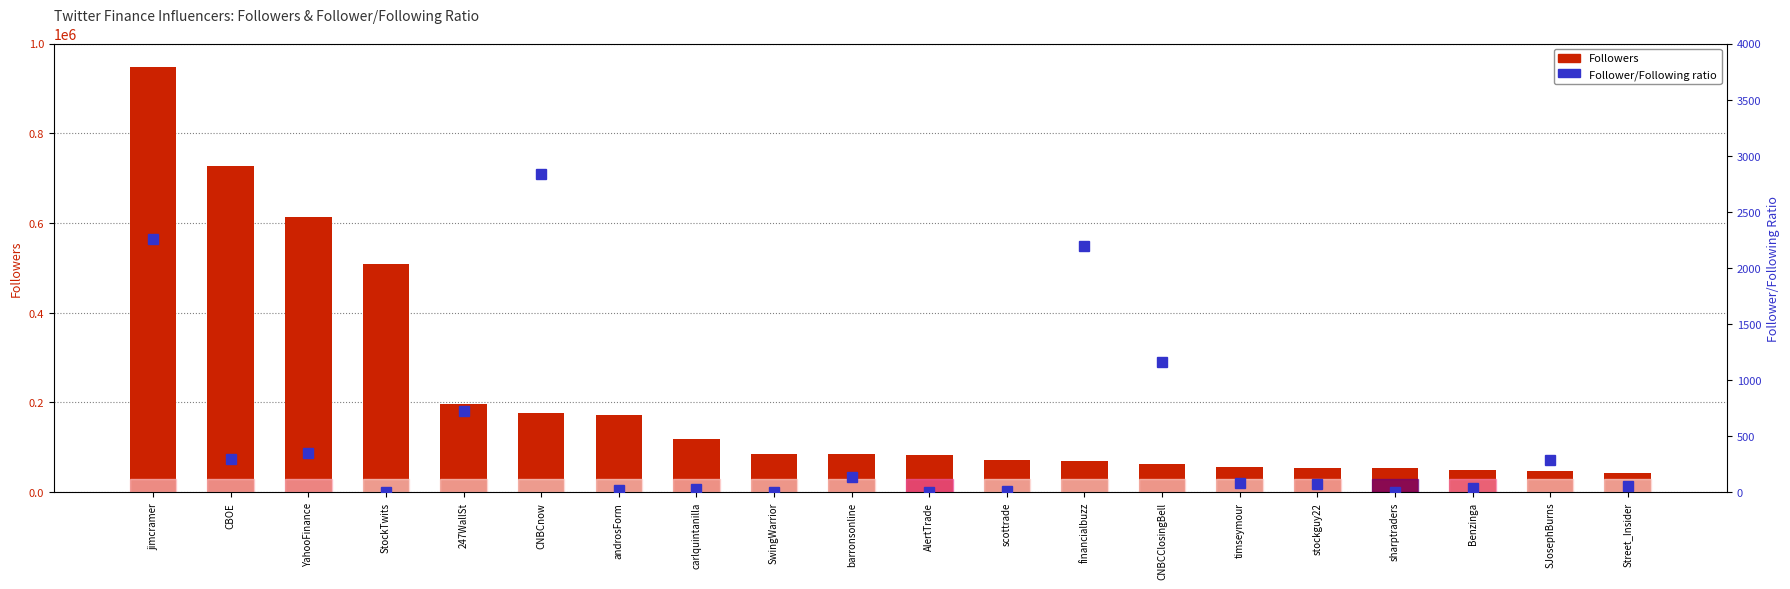

At which label does Followers first exceed 84471?

jimcramer